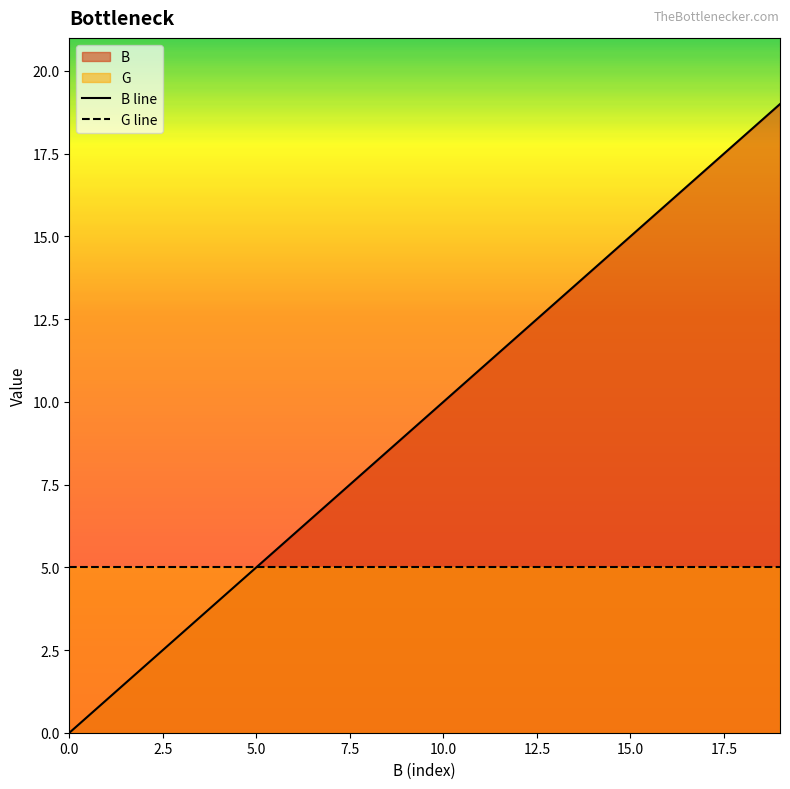

Reading left to right, what are all the values shown in this chart?

0	1	2	3	4	5	6	7	8	9	10	11	12	13	14	15	16	17	18	19